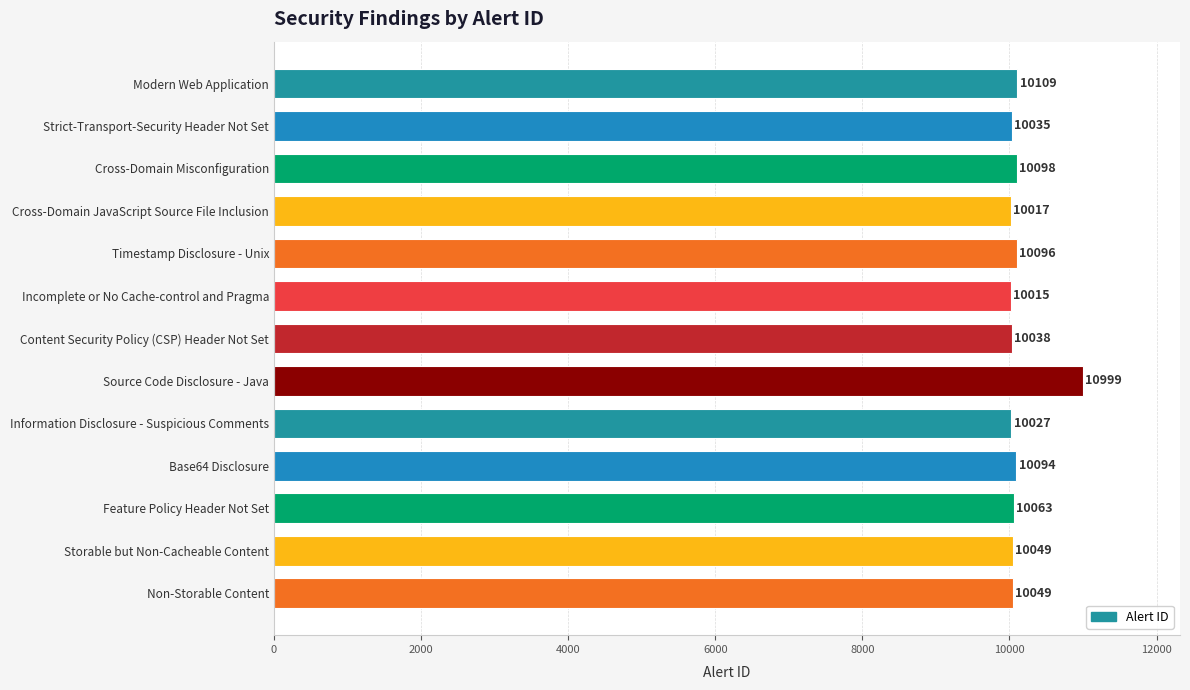

True or false: the data shows 10049 at Non-Storable Content.

True